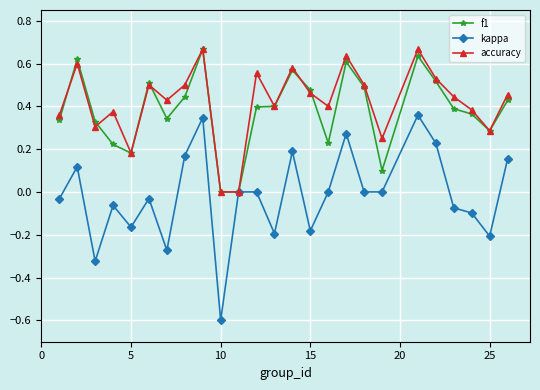

Which series has the widest spread of values?

kappa